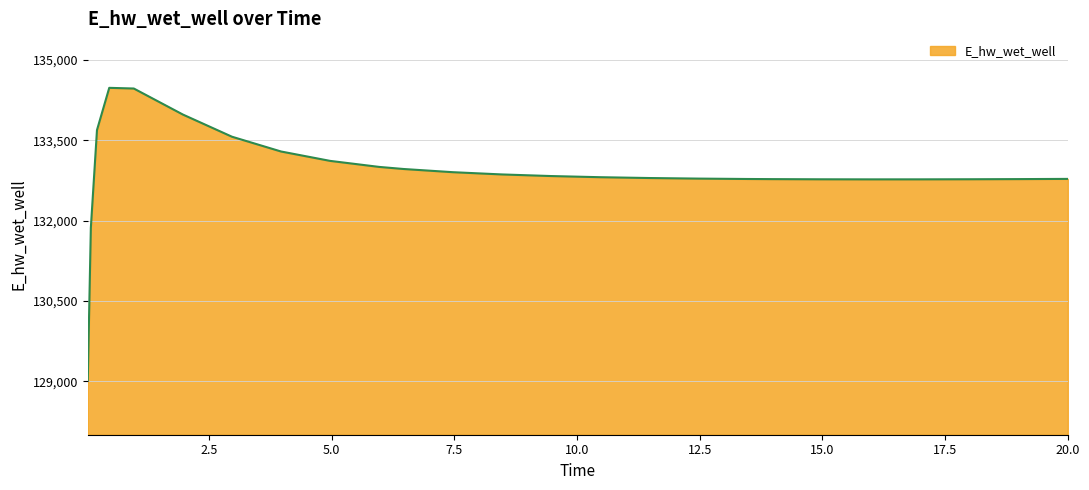

What is the minimum value shown in the chart?

129015.7